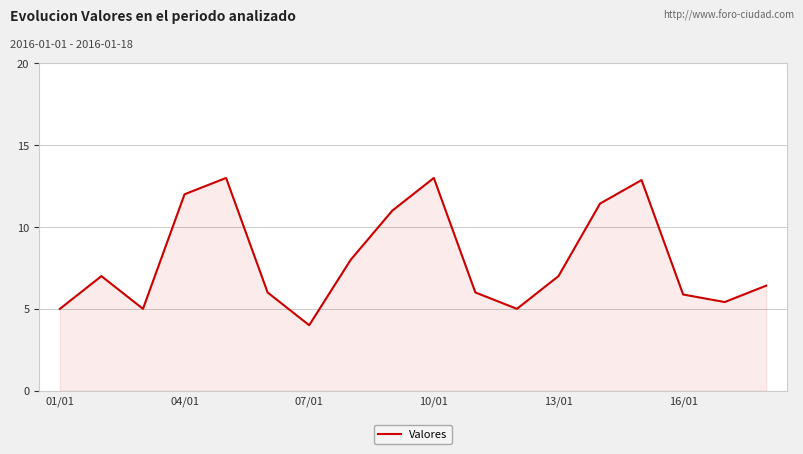

What is the greatest value displayed?

13.0